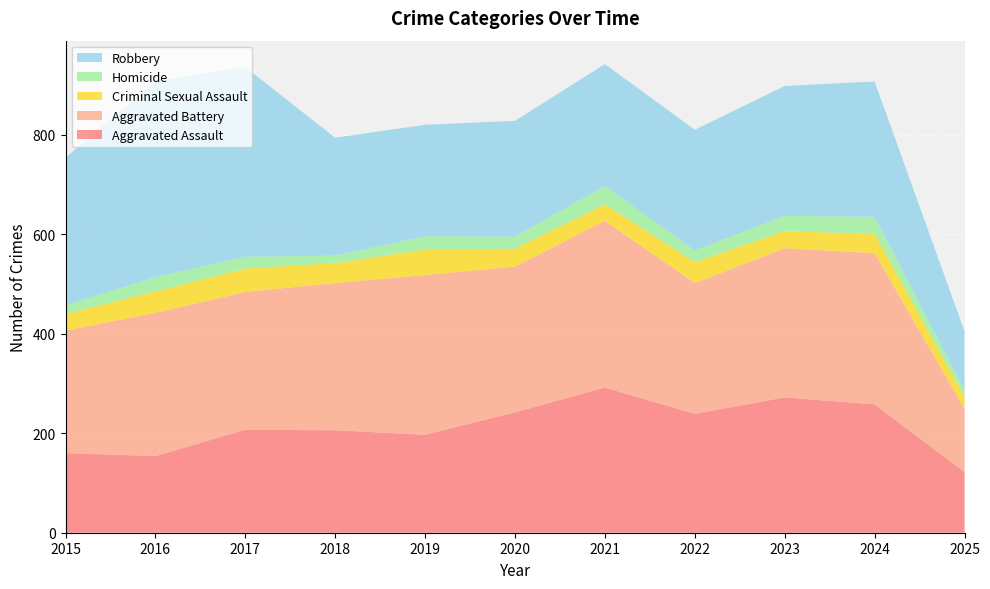

Reading left to right, what are all the values shown in this chart?

Aggravated Assault: 2015=160	2016=154	2017=207	2018=206	2019=197	2020=242	2021=292	2022=239	2023=272	2024=258	2025=122
Aggravated Battery: 2015=246	2016=288	2017=277	2018=296	2019=321	2020=293	2021=335	2022=263	2023=300	2024=304	2025=127
Criminal Sexual Assault: 2015=34	2016=43	2017=47	2018=40	2019=51	2020=36	2021=33	2022=42	2023=34	2024=39	2025=24
Homicide: 2015=17	2016=29	2017=24	2018=15	2019=27	2020=24	2021=37	2022=23	2023=31	2024=34	2025=14
Robbery: 2015=297	2016=394	2017=381	2018=237	2019=224	2020=233	2021=245	2022=243	2023=261	2024=272	2025=118